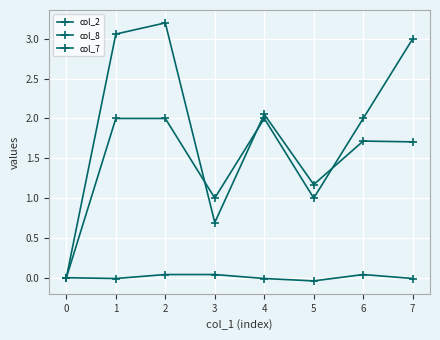

How many lines are shown in the chart?

3